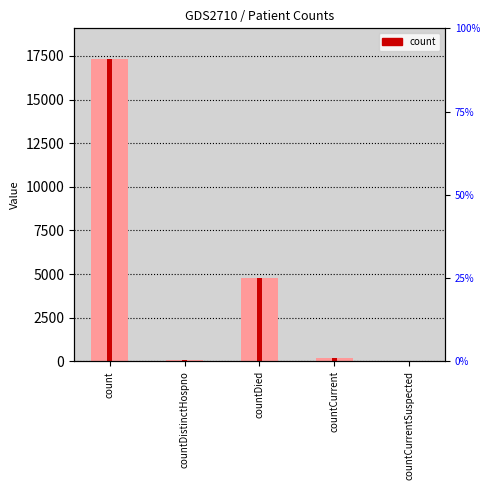

List the labels in order of value, largest first.

count, countDied, countCurrent, countDistinctHospno, countCurrentSuspected